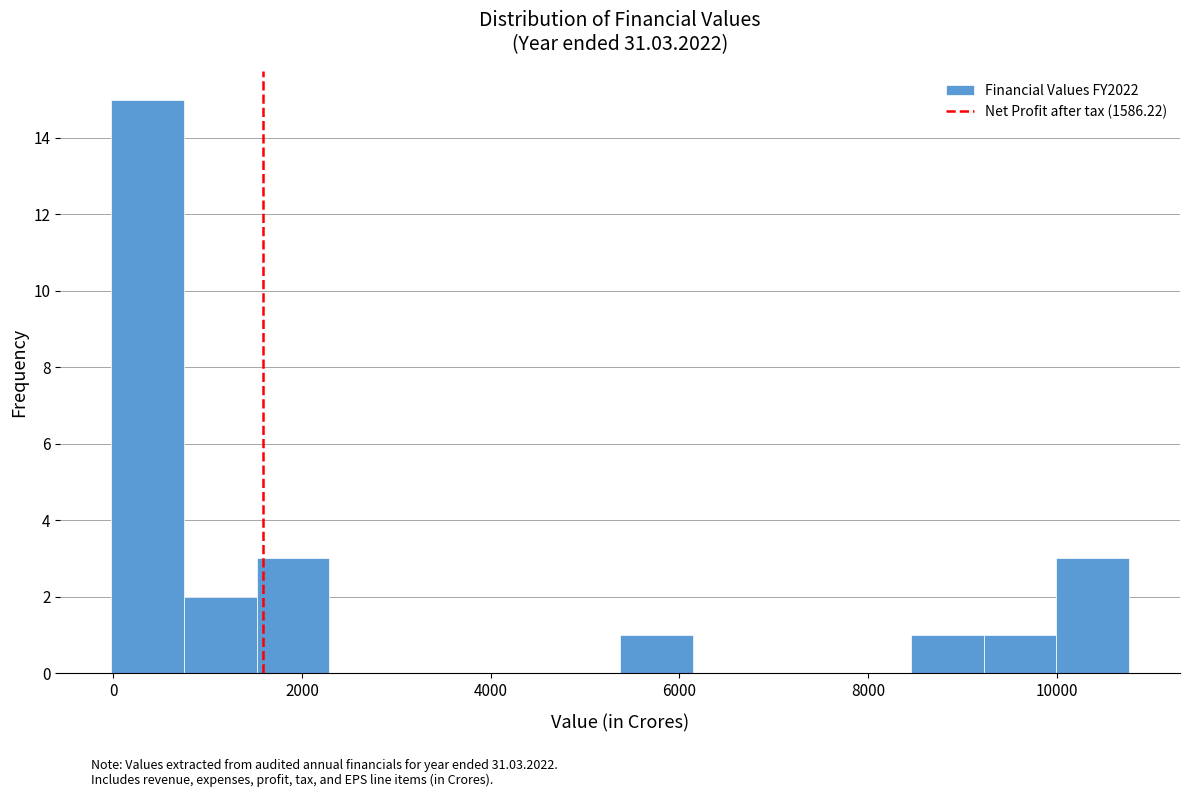

Read against the x-axis, roughly where is the centre of the tallest bar?

400